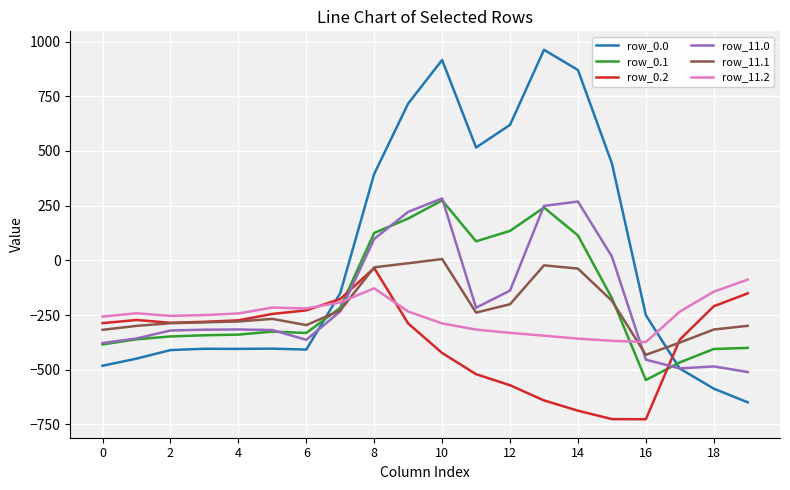

How many values in the row_11.0 series exceed -316?

9